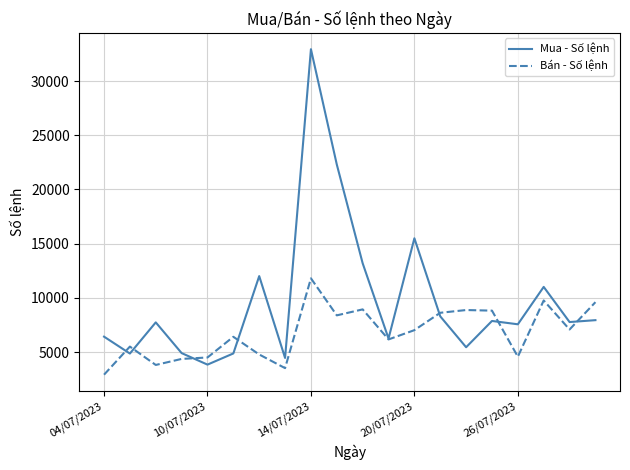

Which series has the largest total across all categories?

Mua - Số lệnh